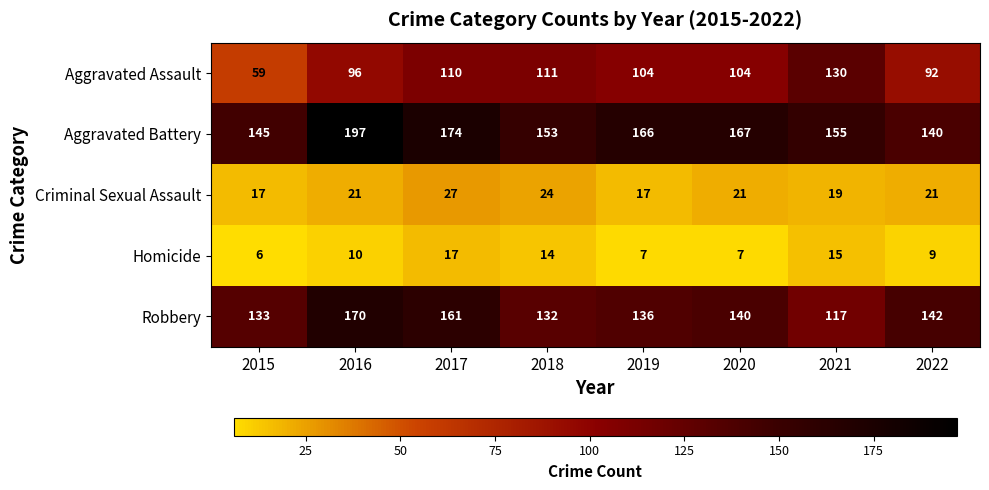

At 2015, list the series in order from largest to smallest.

Aggravated Battery, Robbery, Aggravated Assault, Criminal Sexual Assault, Homicide